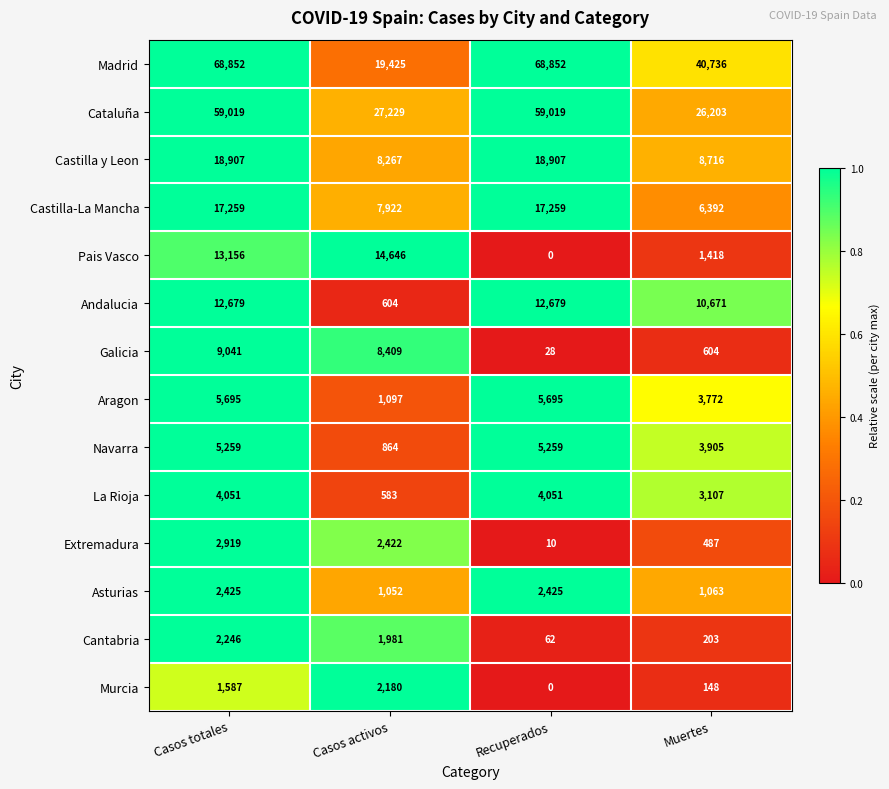

Count the number of categories in the chart.

4